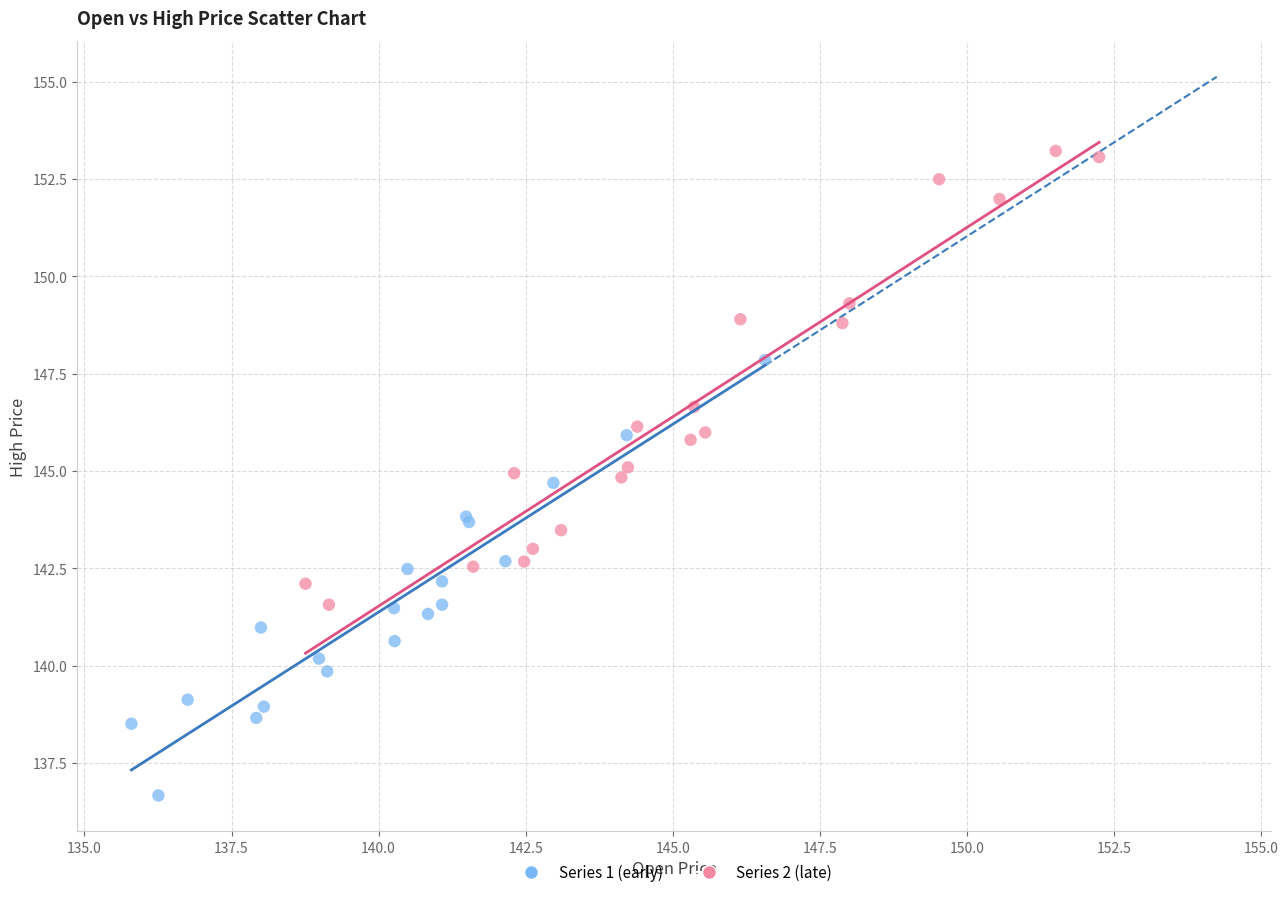

What are all the series names shown in the legend?

Series 1 (early), Series 2 (late)